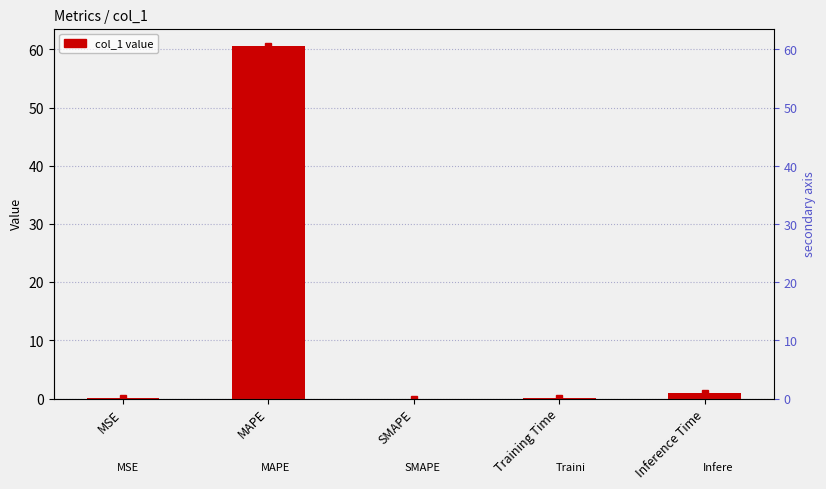

At which label is the value closest to 30?

Inference Time